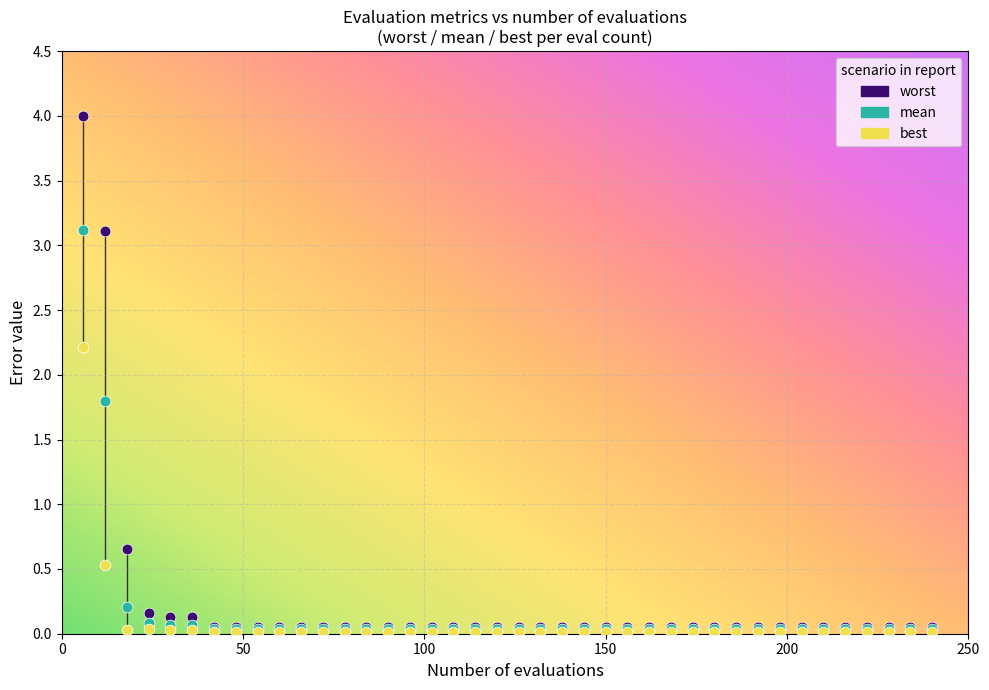

In the best series, what Y value is closest to 1?

0.5